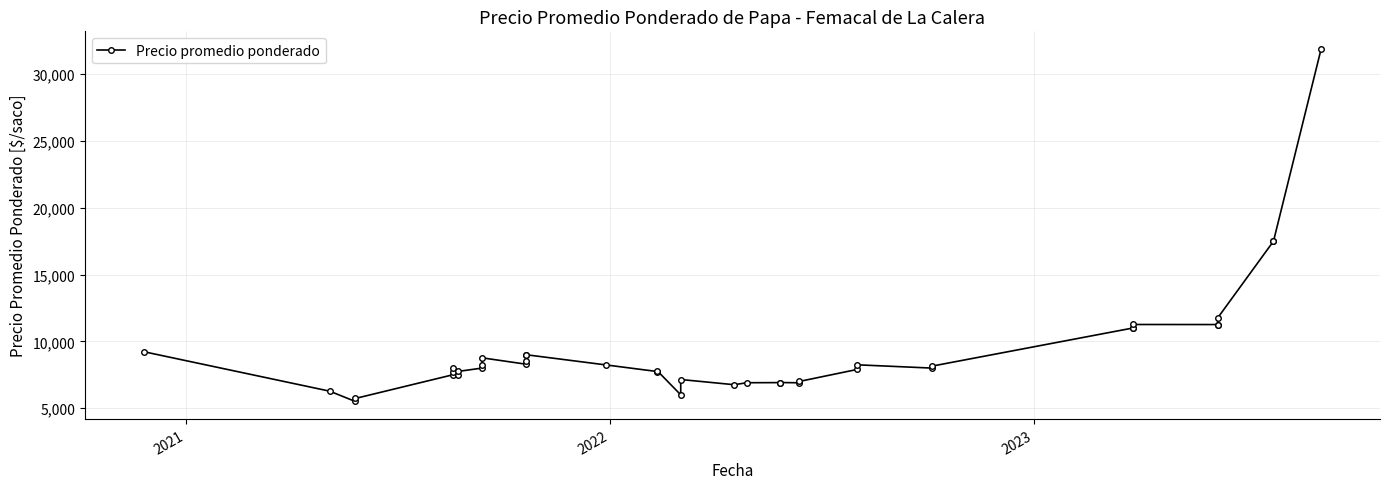

The value at 38 is 30289. True or false?

False